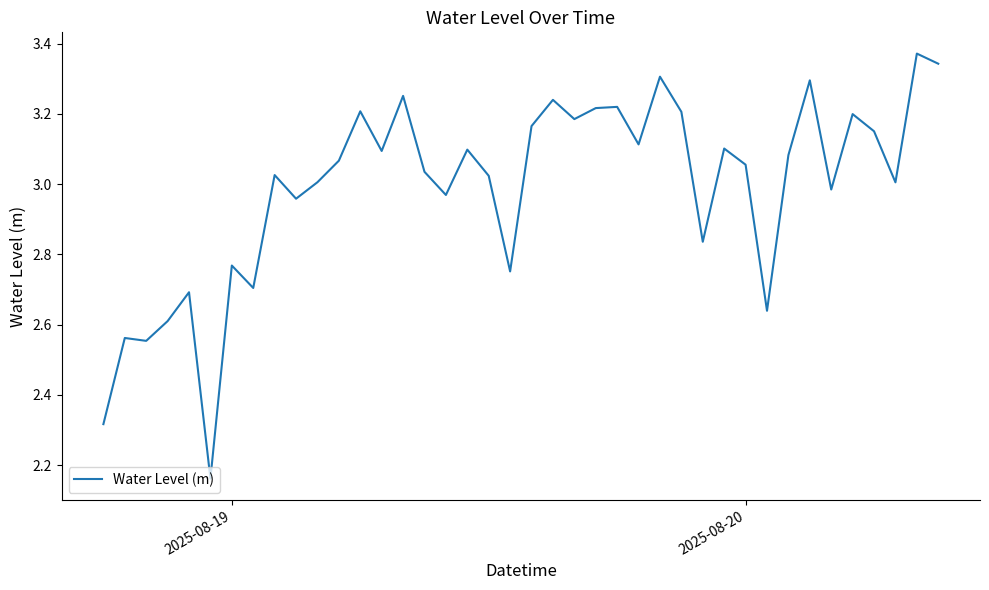

Does the chart have visible grid lines?

No